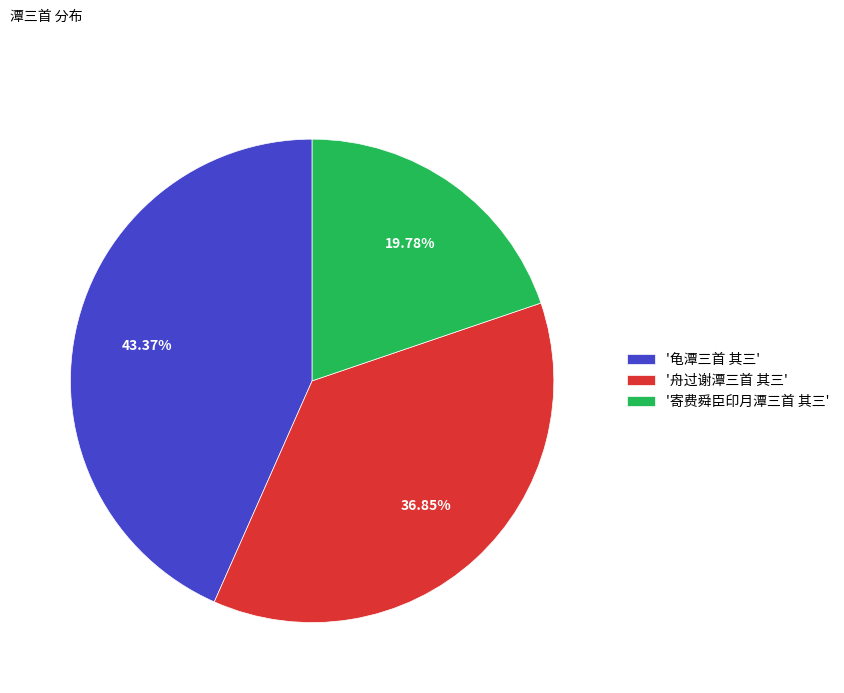

What is the largest slice in the pie chart?

'龟潭三首 其三'